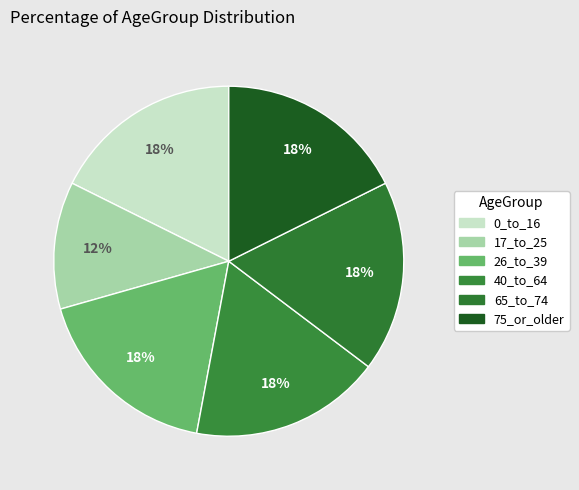

Is 26_to_39 the majority of the pie?

No